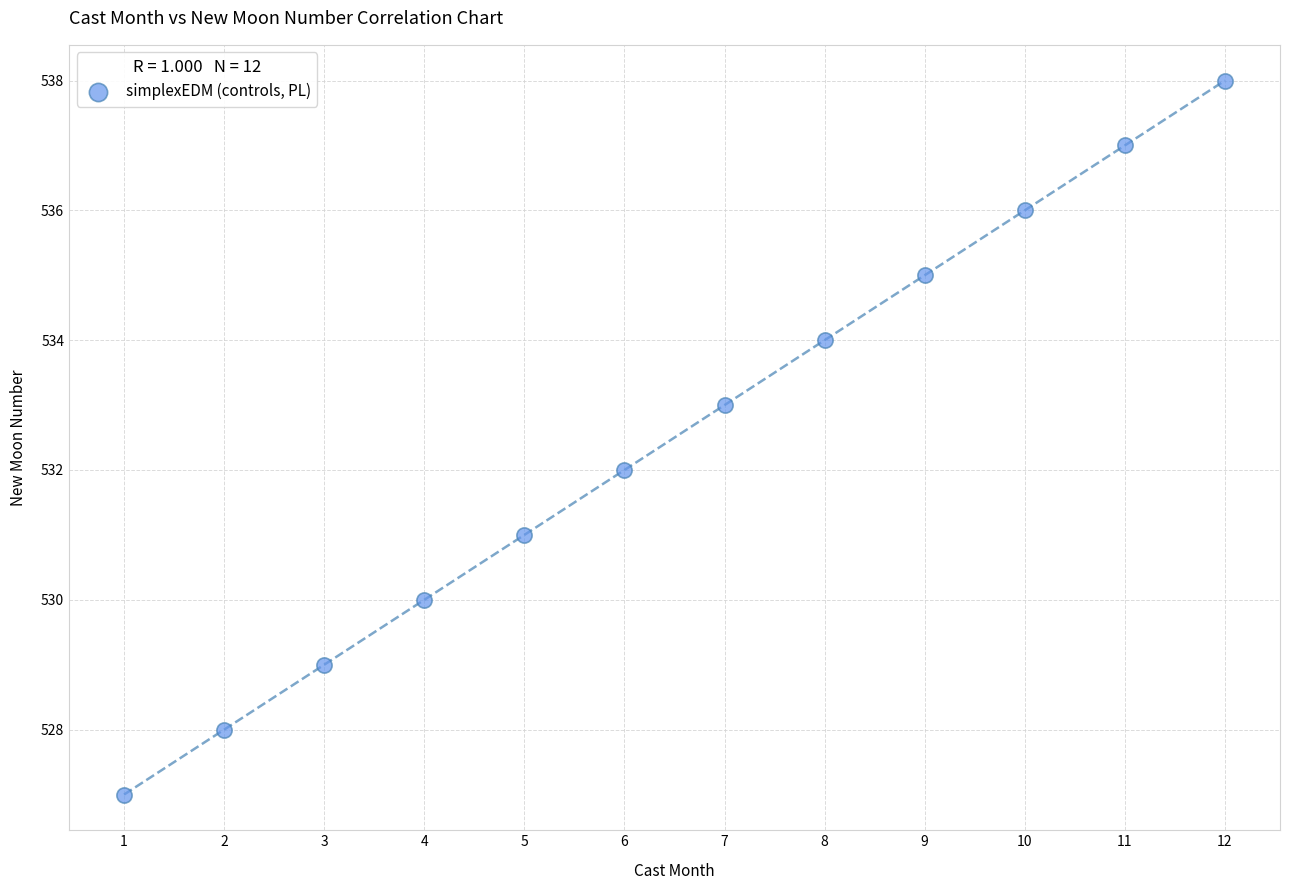

What is the range of X values (max minus min)?

11